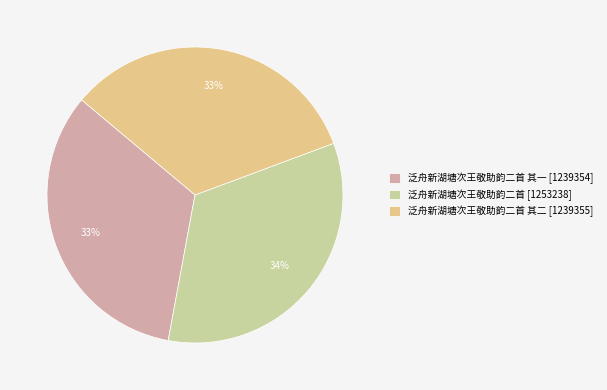

How many segments does this pie chart have?

3